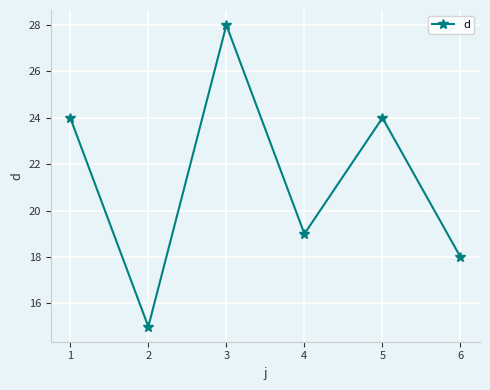

What is the difference between the maximum and second lowest values?

10